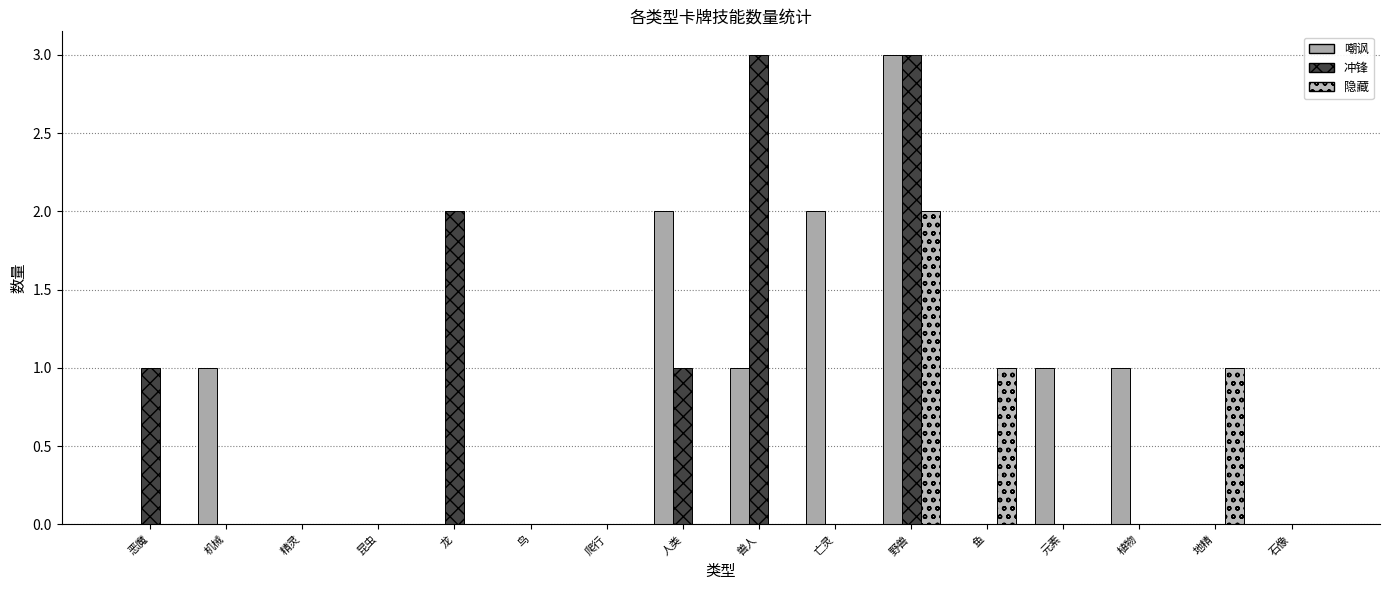

How many data points does each series have?

16